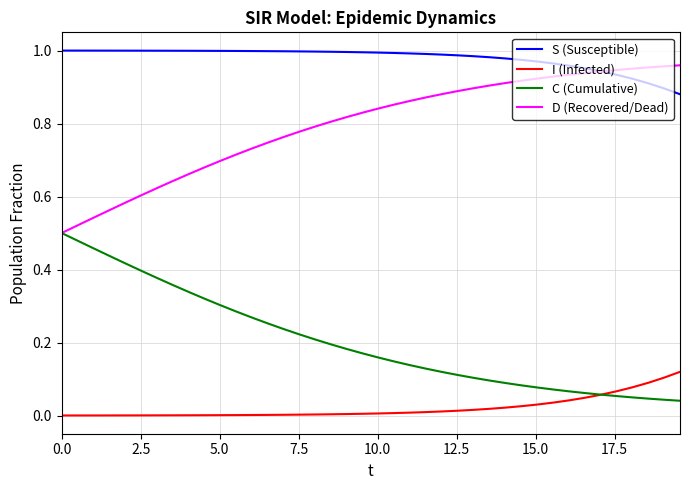

Rank the series by their average value, from lowest to highest.

I (Infected), C (Cumulative), D (Recovered/Dead), S (Susceptible)